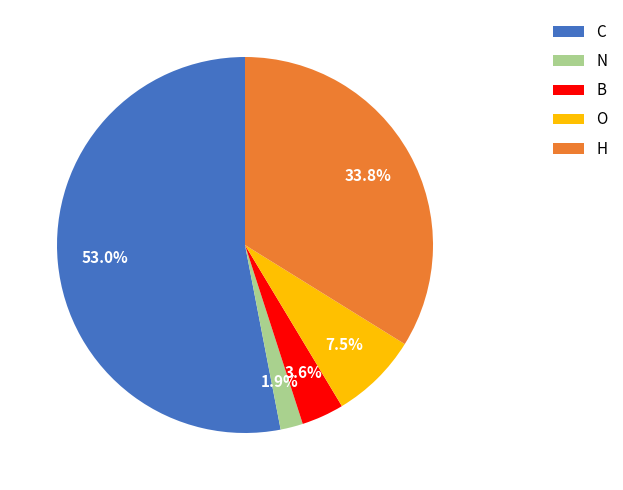

To the nearest percent, what is the difference between the largest and smallest slice percentages?

51%